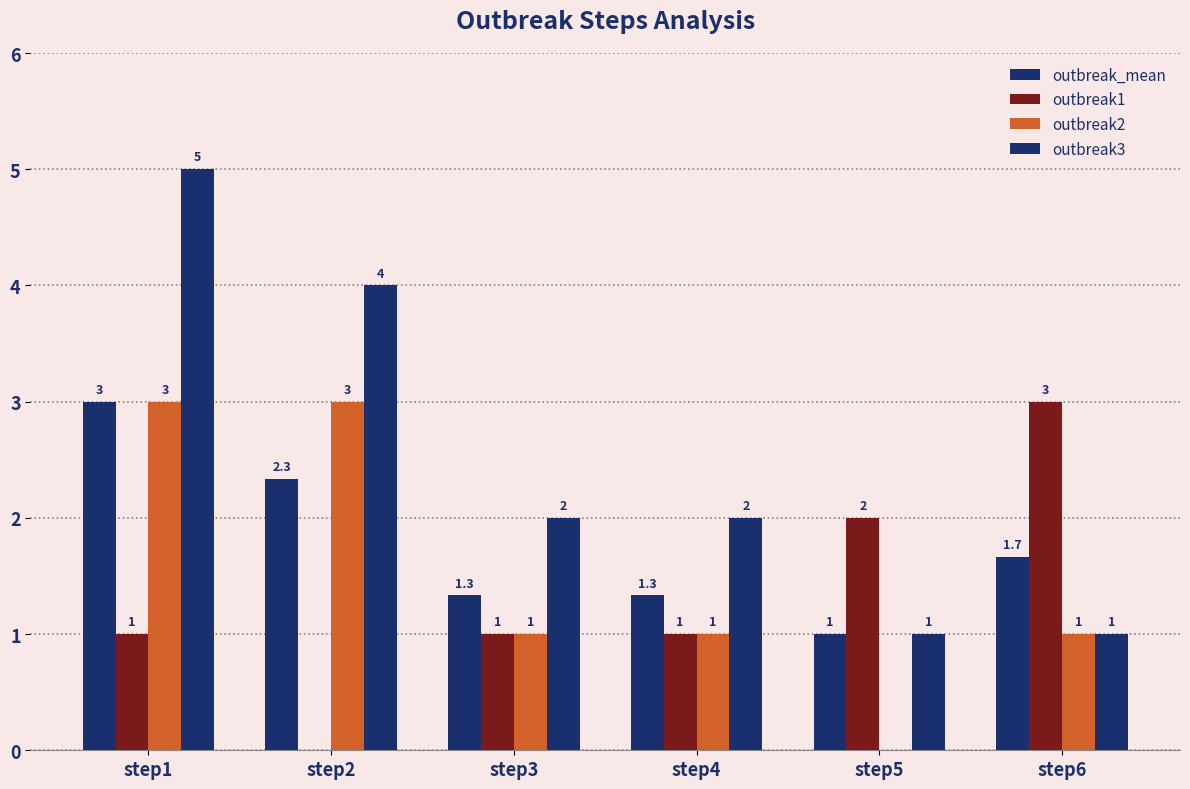

Does the chart contain stacked bars?

No